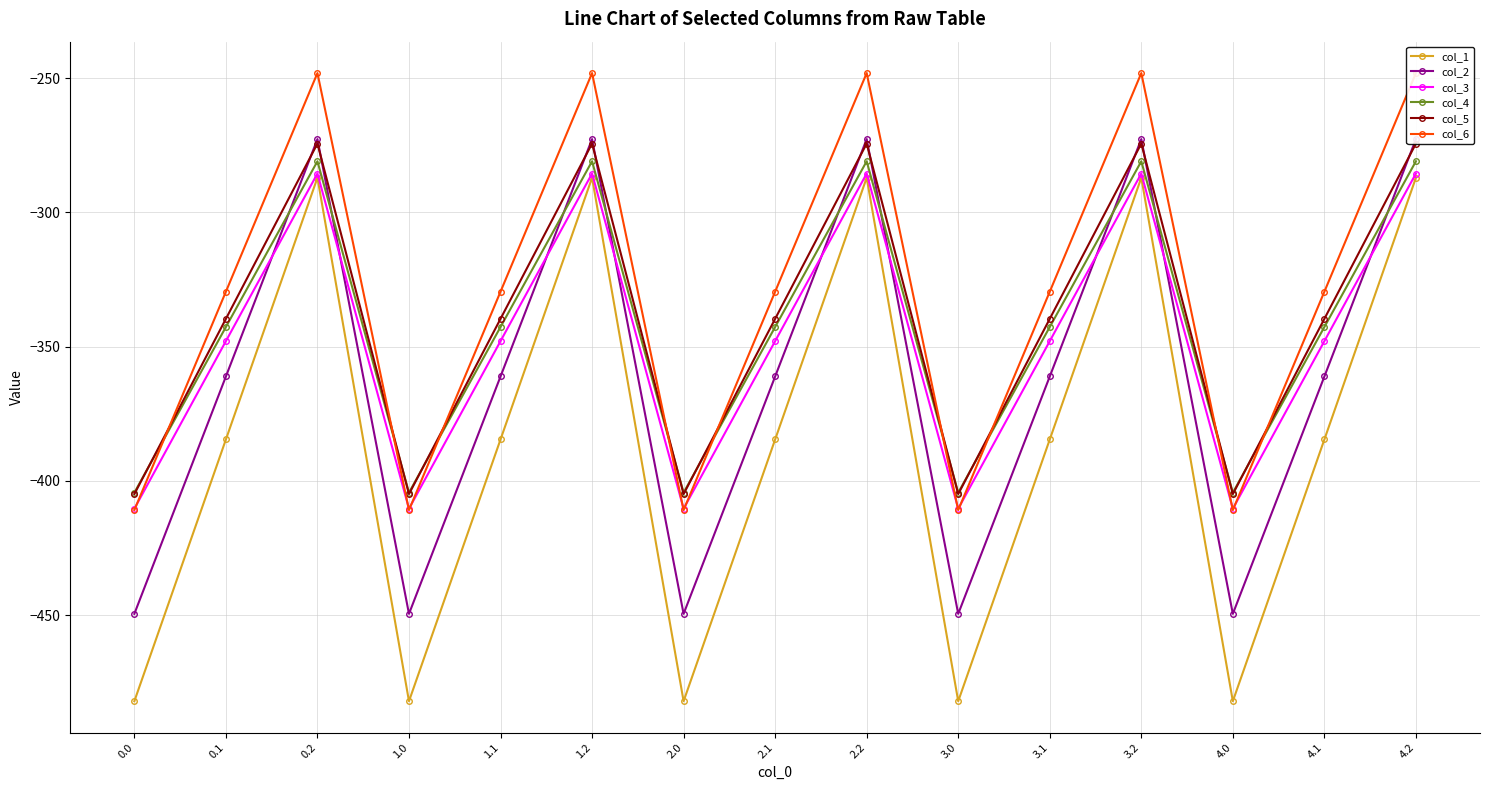

What is the sum of all col_5 values?

-5094.5